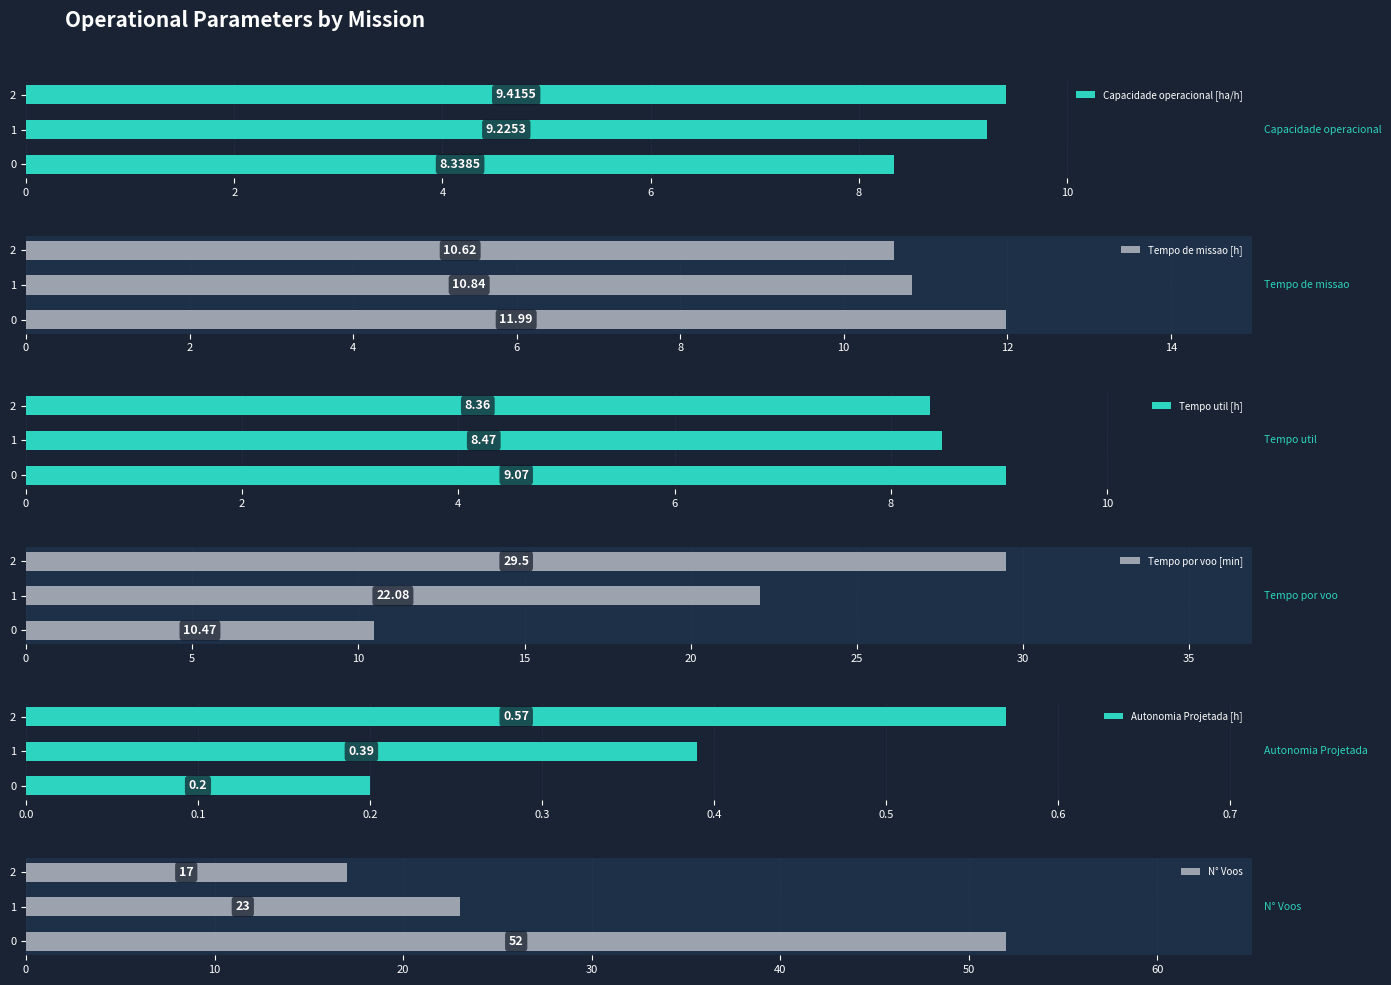

What is the sum of all Capacidade operacional [ha/h] values?

27.0